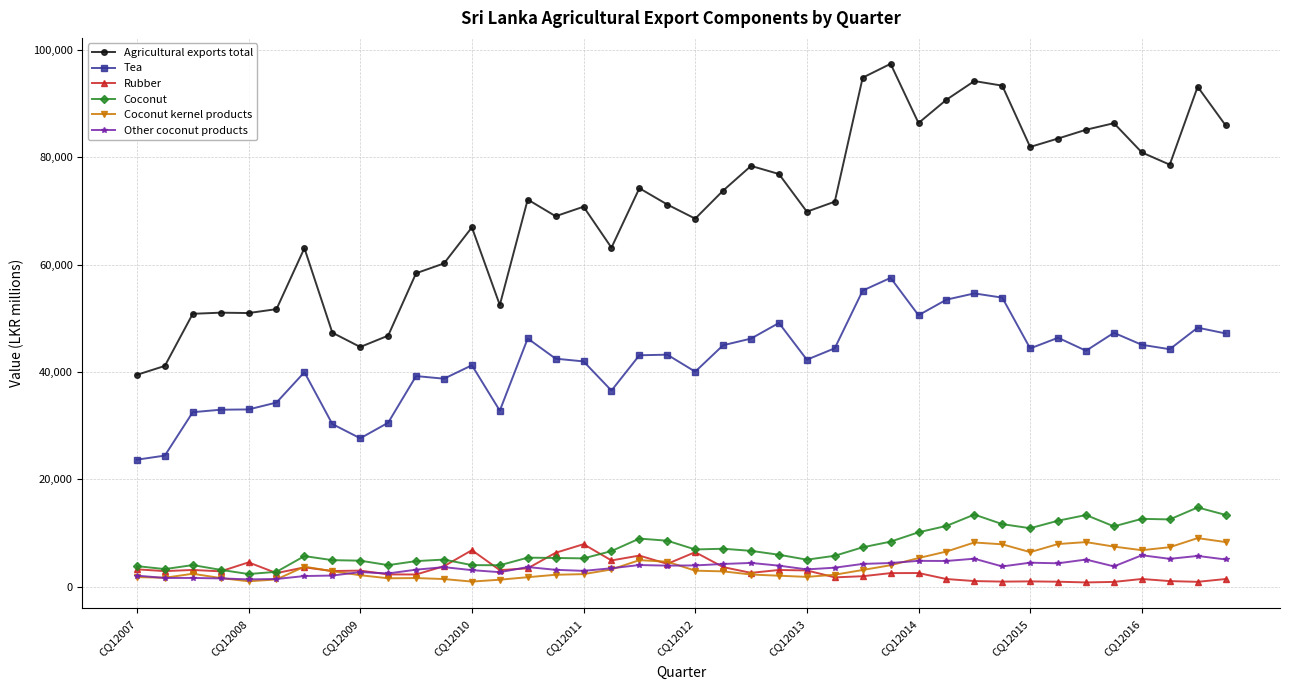

Which series has the widest spread of values?

Agricultural exports total